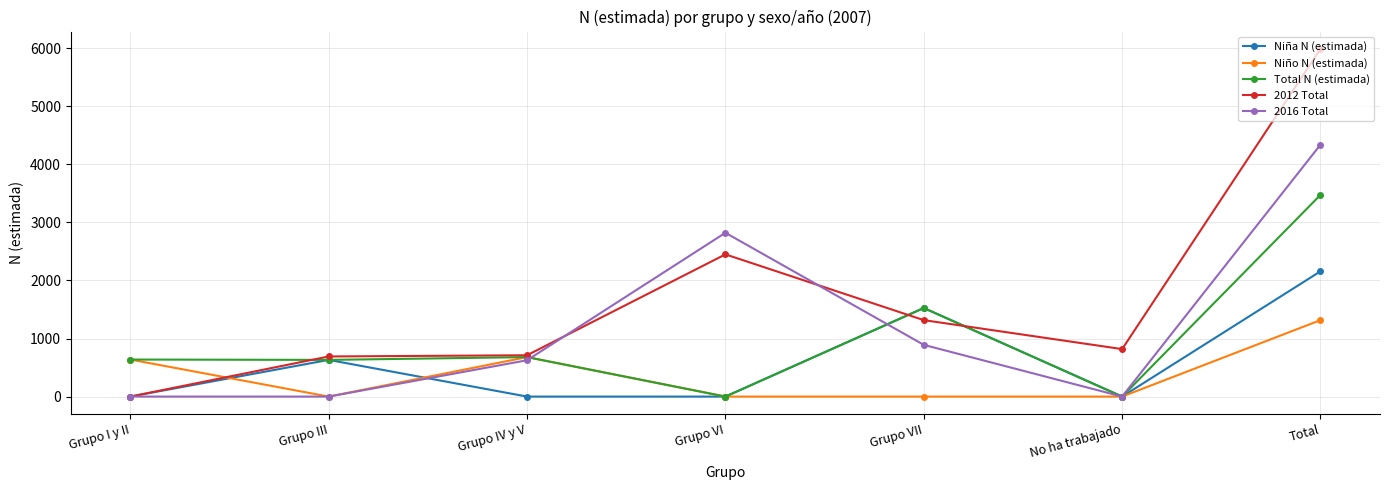

What is the maximum value for Niño N (estimada)?

1317